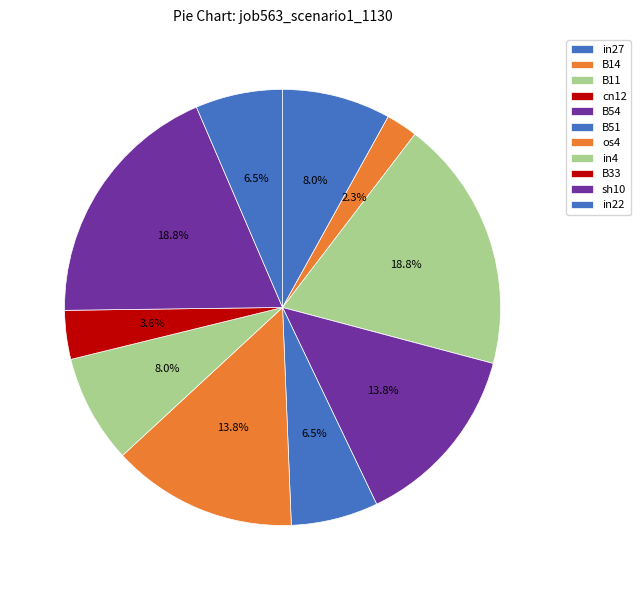

What is the smallest slice in the pie chart?

cn12